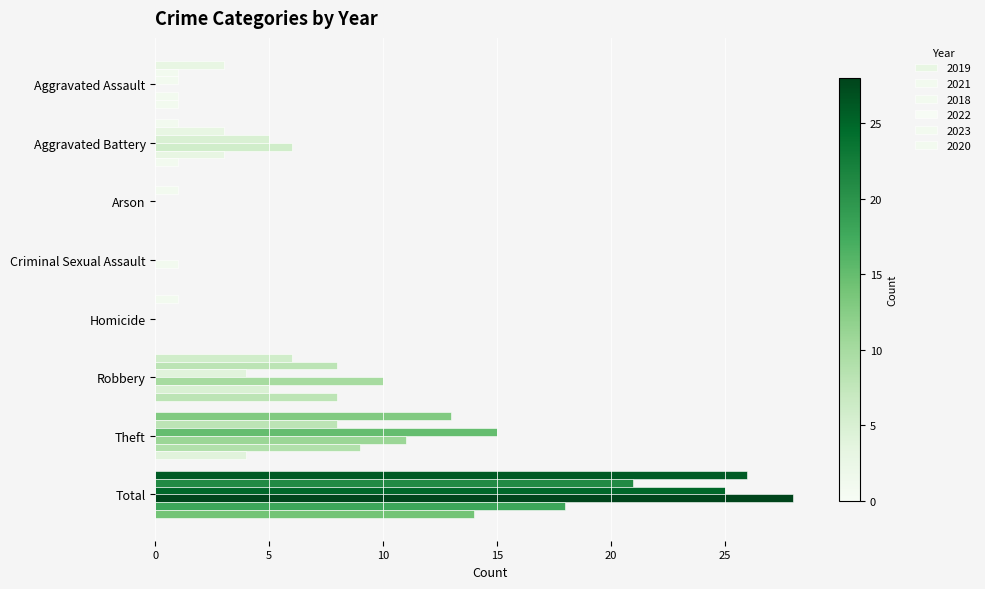

How many distinct data groups are displayed?

6